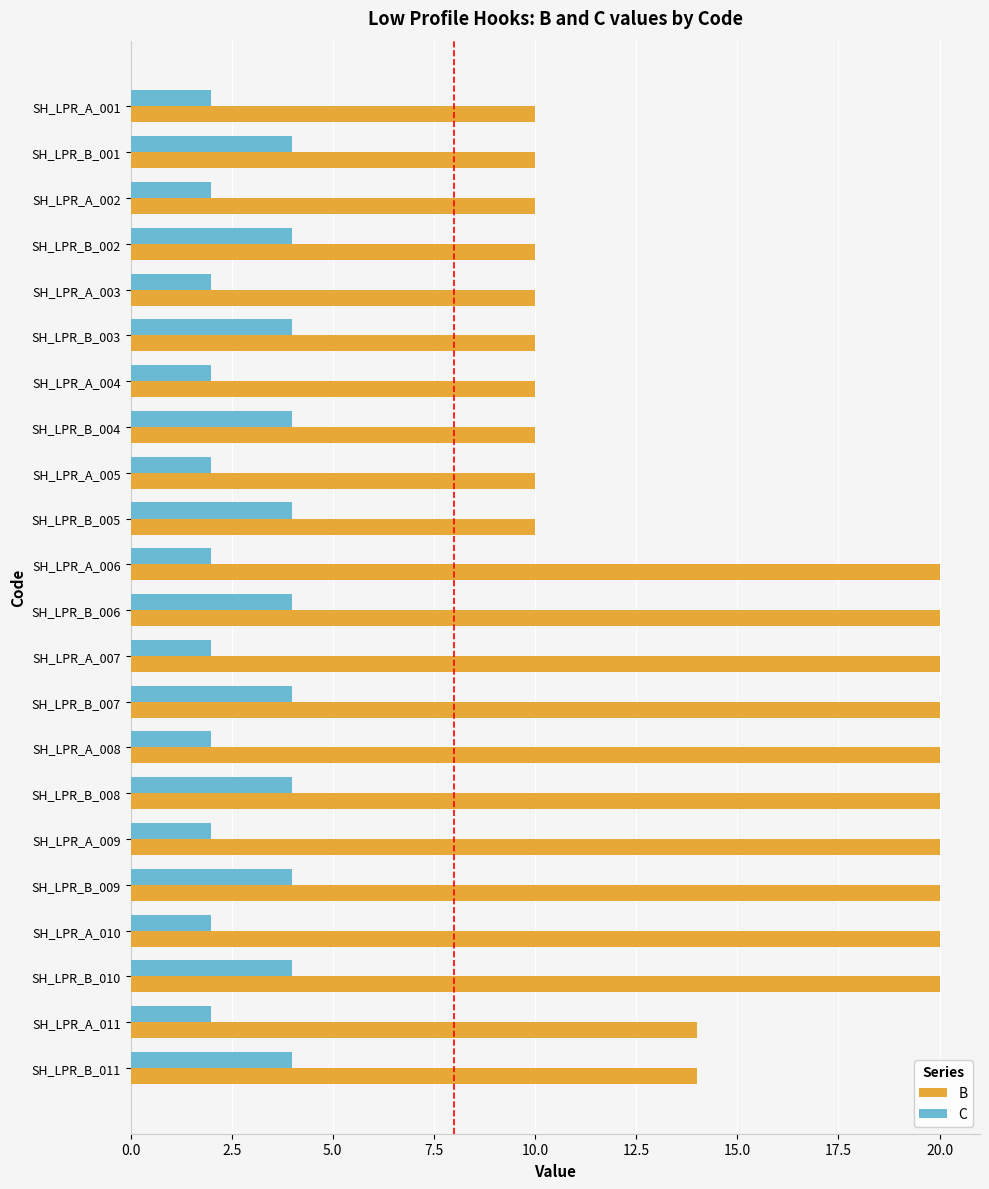

Rank the series by their average value, from lowest to highest.

C, B